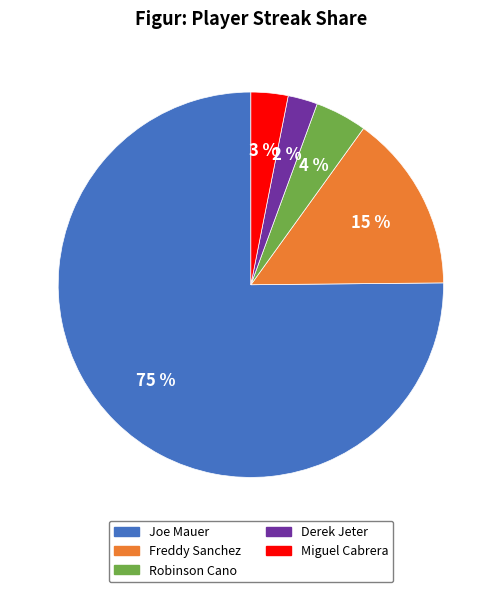

Combined, do Miguel Cabrera and Derek Jeter account for over 50%?

No